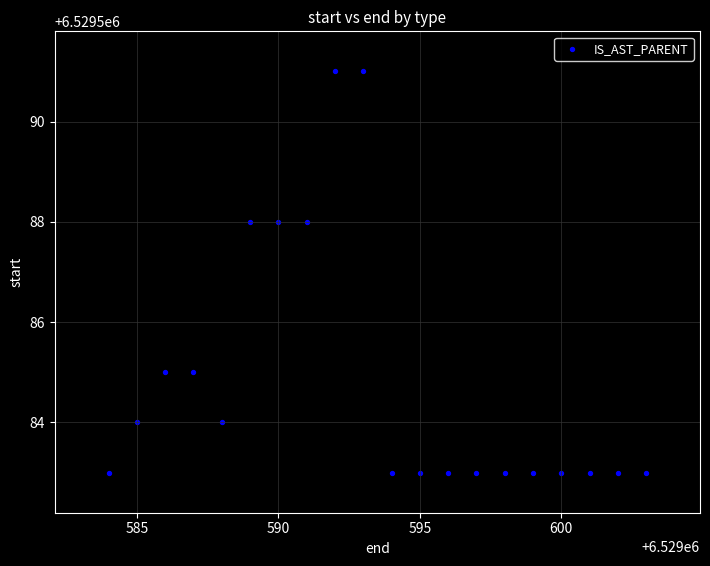

What is the range of Y values (max minus min)?

8